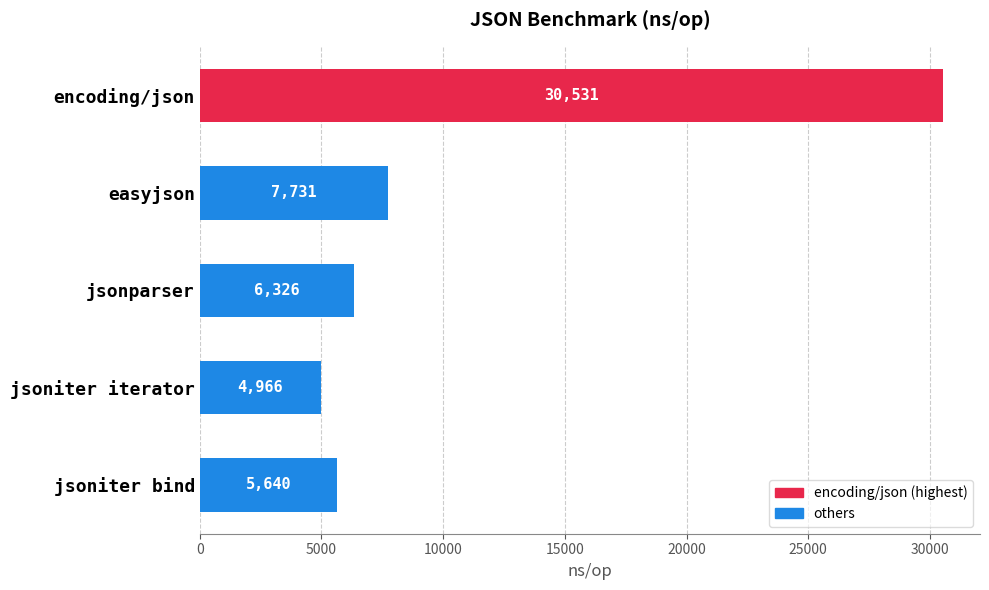

Reading bottom to top, list all the values displayed in this chart.

jsoniter bind=5640	jsoniter iterator=4966	jsonparser=6326	easyjson=7731	encoding/json=30531